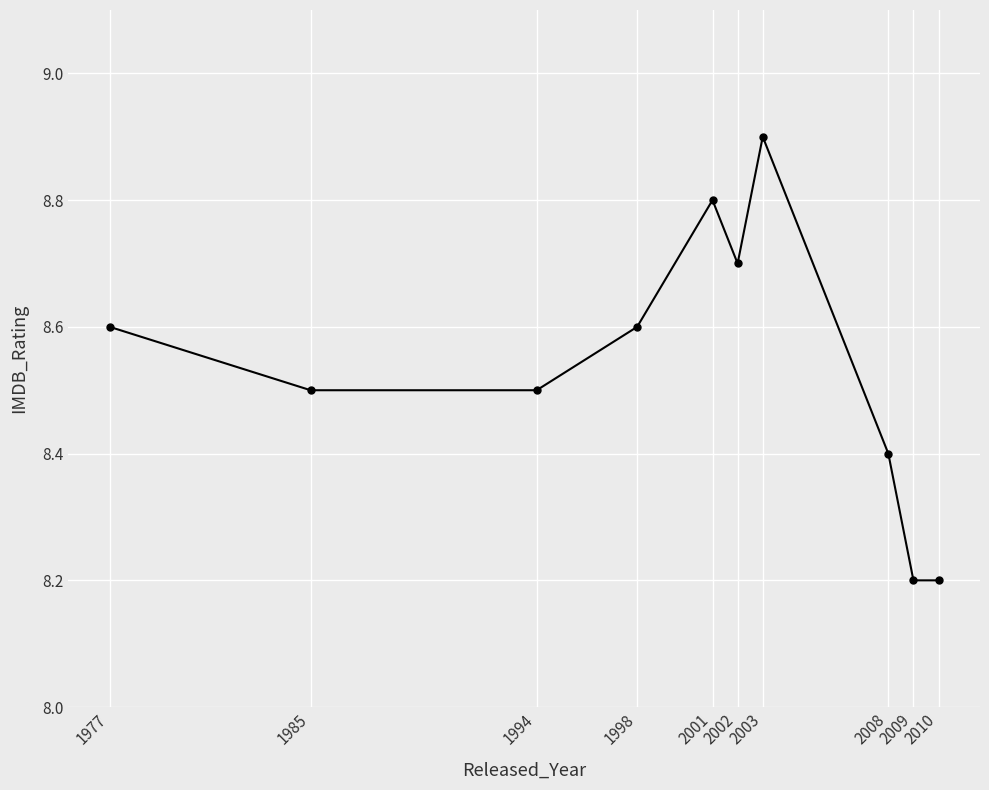

What is the minimum value shown in the chart?

8.2